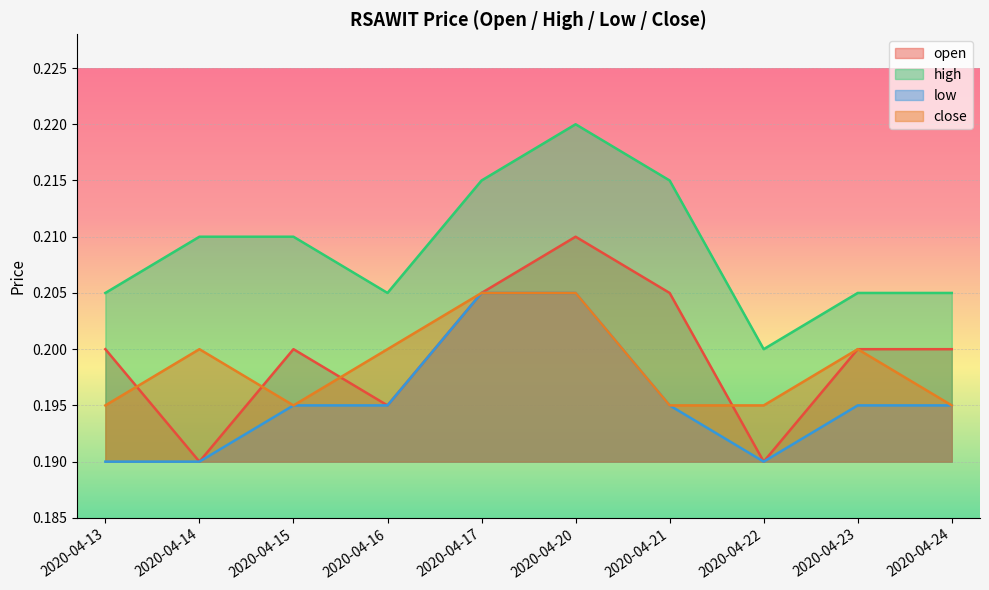

What are all the series names shown in the legend?

open, high, low, close